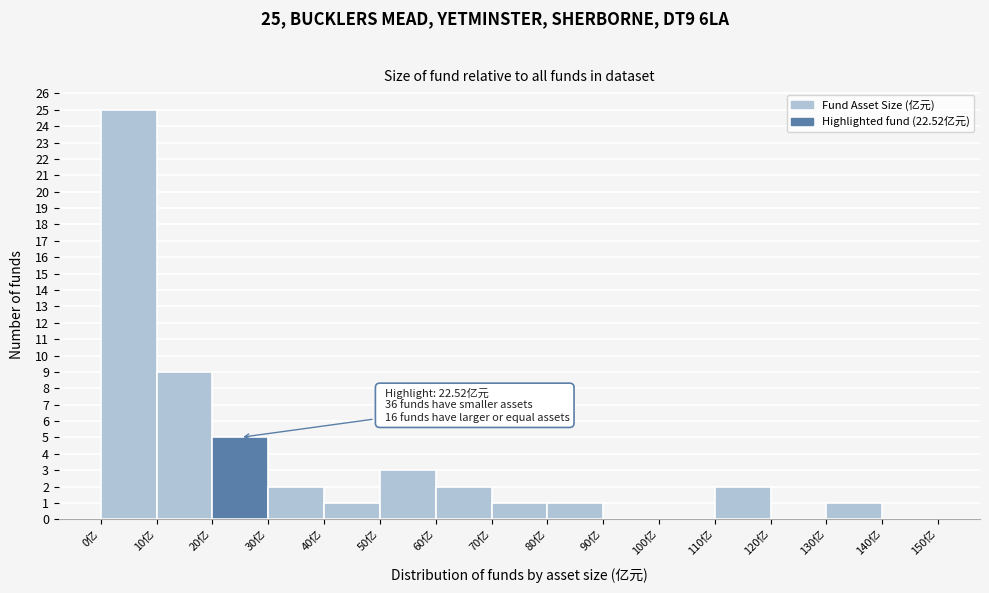

Over which range of the x-axis is the bar tallest?

0 to 10